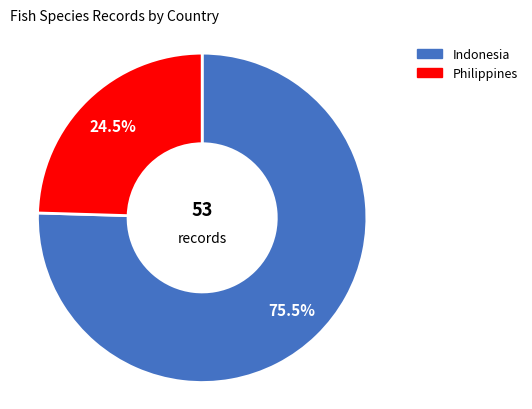

Rank the categories by value from lowest to highest.

Philippines, Indonesia